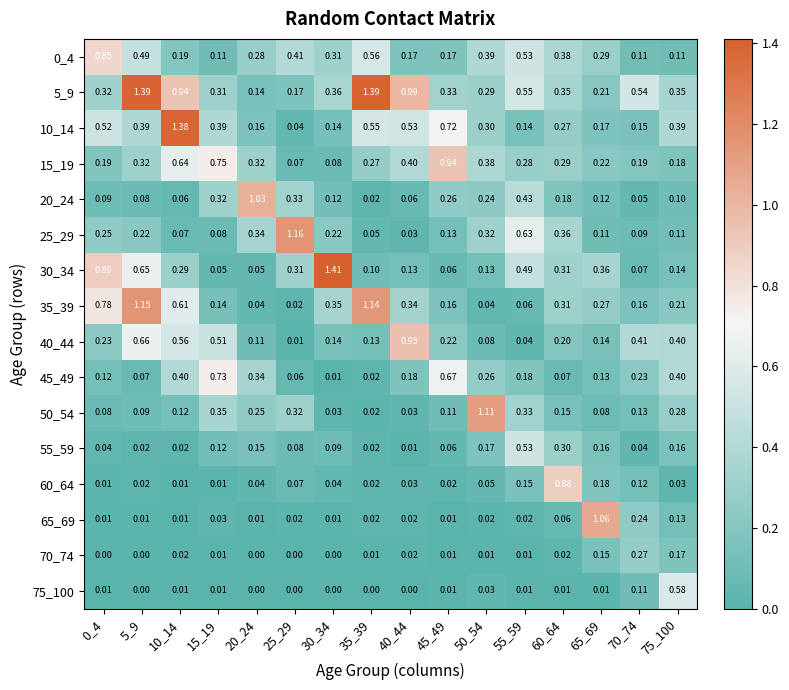

Is the value of 40_44 at 75_100 greater than the value of 10_14 at 65_69?

Yes